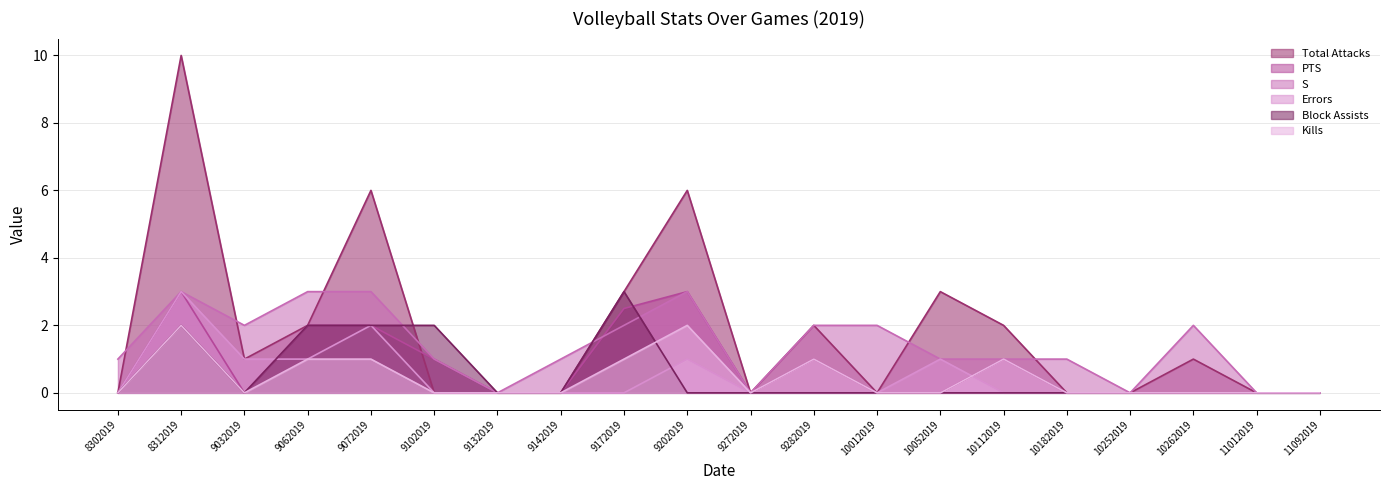

How many positive values does the Total Attacks series have?

10